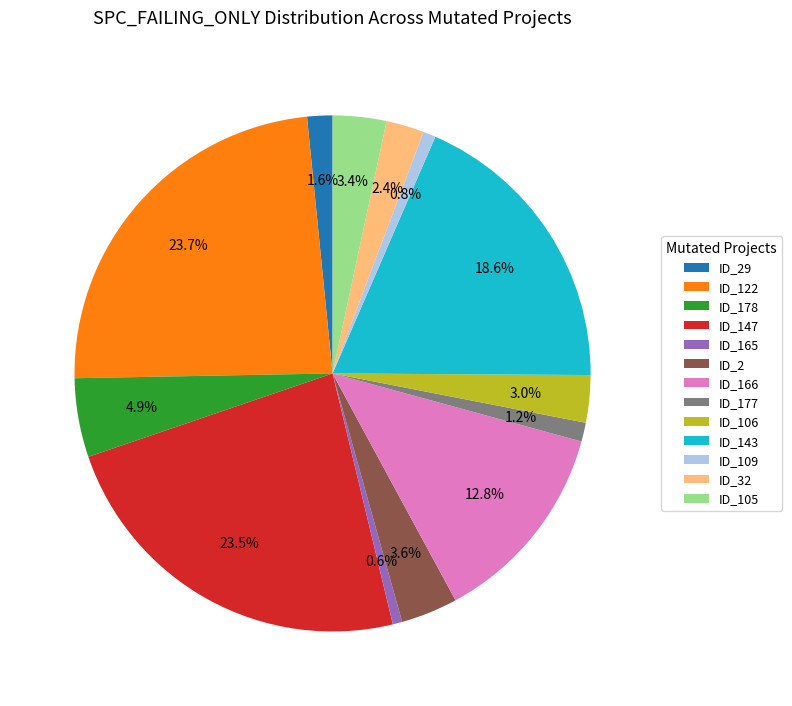

Which has a higher value, ID_106 or ID_32?

ID_106